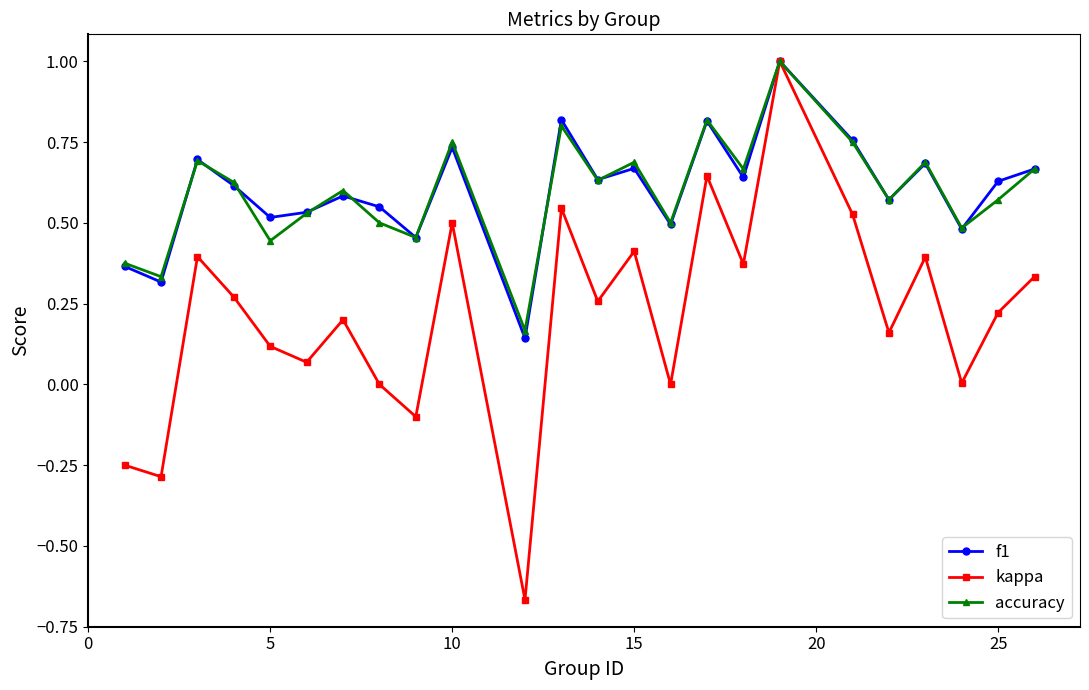

True or false: f1 has more than 1 points higher than both neighbors.

True